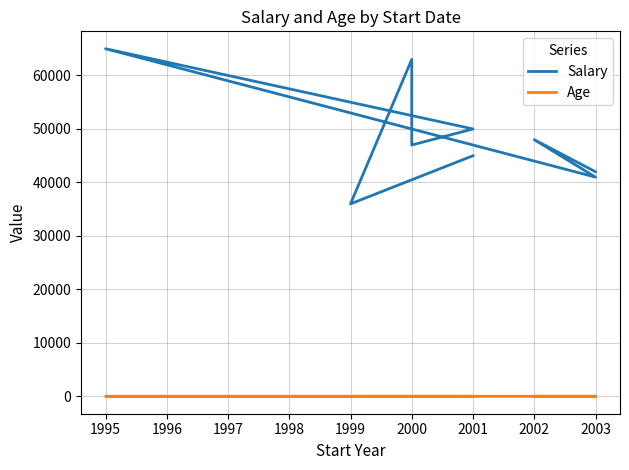

Does the chart have visible grid lines?

Yes